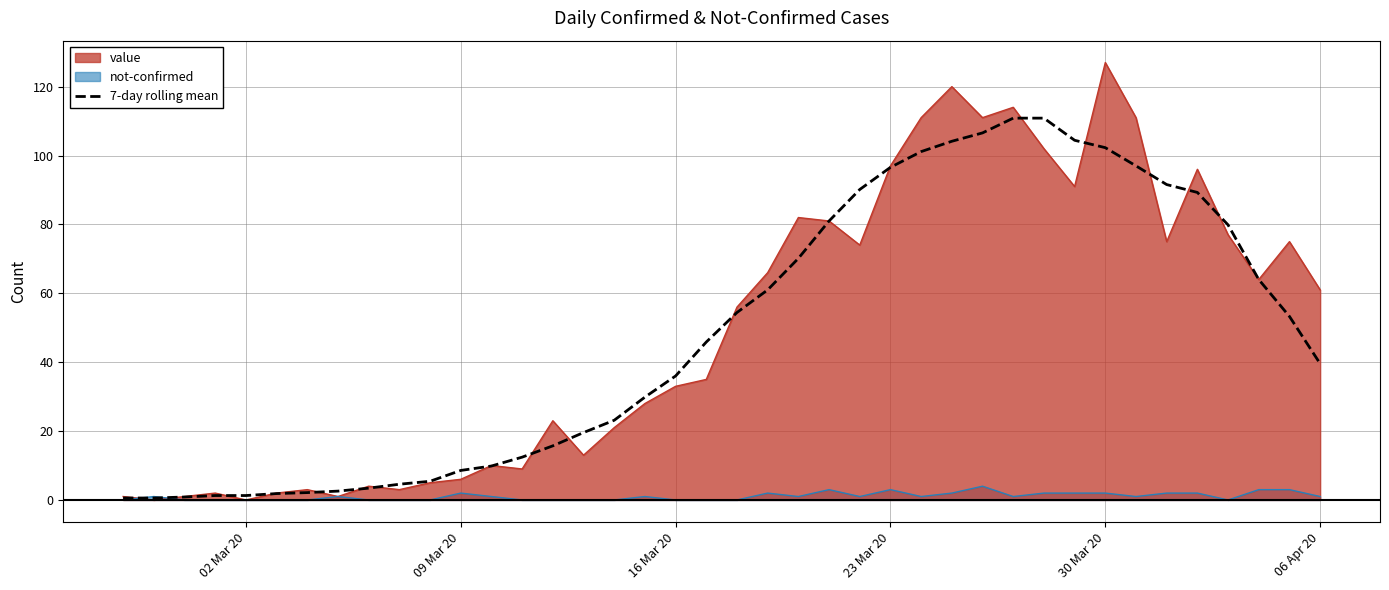

At which category does the chart reach its peak across all series?

30 Mar 20